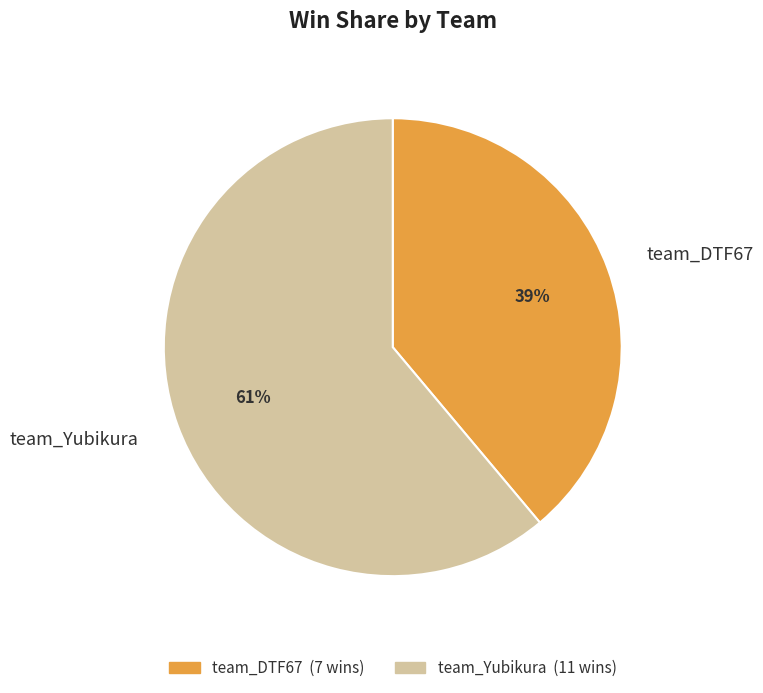

To the nearest percent, what is the difference between the team_Yubikura and team_DTF67 slice percentages?

22%